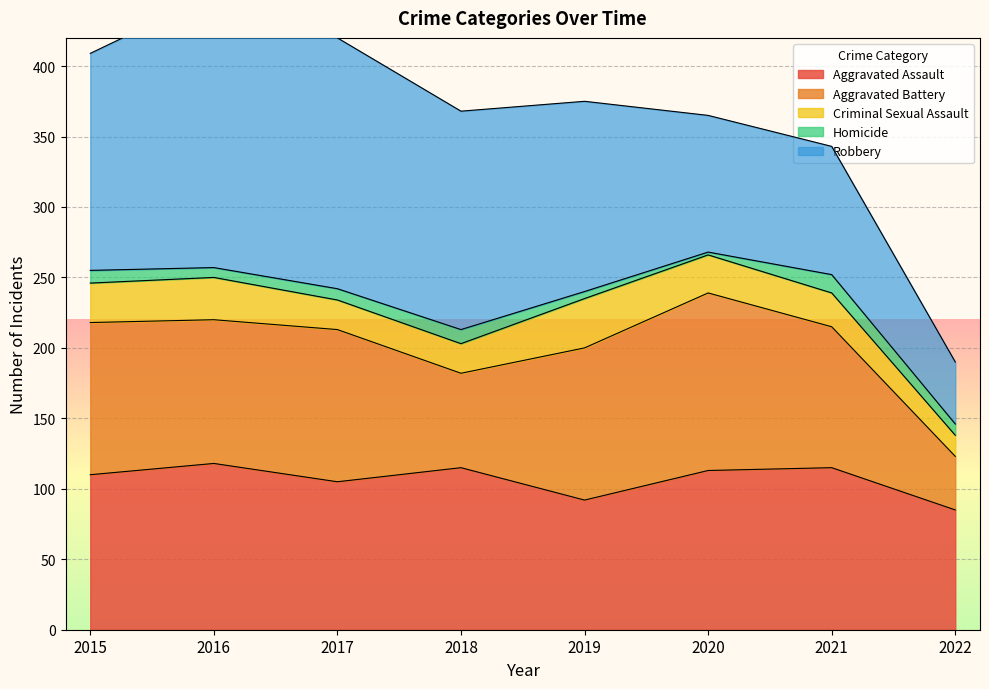

Reading left to right, list all the values displayed in this chart.

Aggravated Assault: 2015=110	2016=118	2017=105	2018=115	2019=92	2020=113	2021=115	2022=85
Aggravated Battery: 2015=108	2016=102	2017=108	2018=67	2019=108	2020=126	2021=100	2022=38
Criminal Sexual Assault: 2015=28	2016=30	2017=21	2018=21	2019=35	2020=27	2021=24	2022=15
Homicide: 2015=9	2016=7	2017=8	2018=10	2019=5	2020=2	2021=13	2022=8
Robbery: 2015=154	2016=194	2017=178	2018=155	2019=135	2020=97	2021=91	2022=44